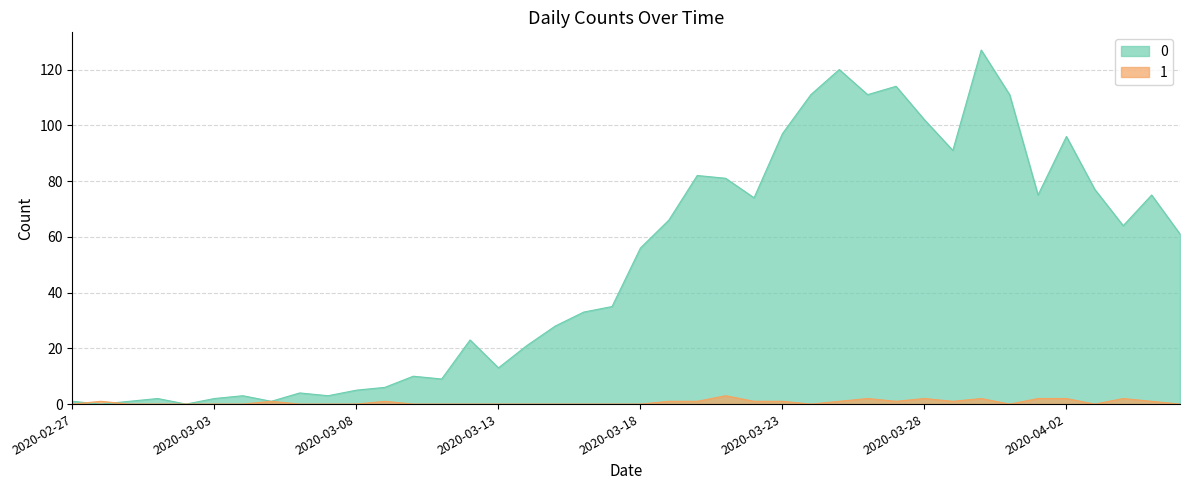

Reading right to left, what are all the values shown in this chart?

0: 61	75	64	77	96	75	111	127	91	102	114	111	120	111	97	74	81	82	66	56	35	33	28	21	13	23	9	10	6	5	3	4	1	3	2	0	2	1	0	1
1: 0	1	2	0	2	2	0	2	1	2	1	2	1	0	1	1	3	1	1	0	0	0	0	0	0	0	0	0	1	0	0	0	1	0	0	0	0	0	1	0